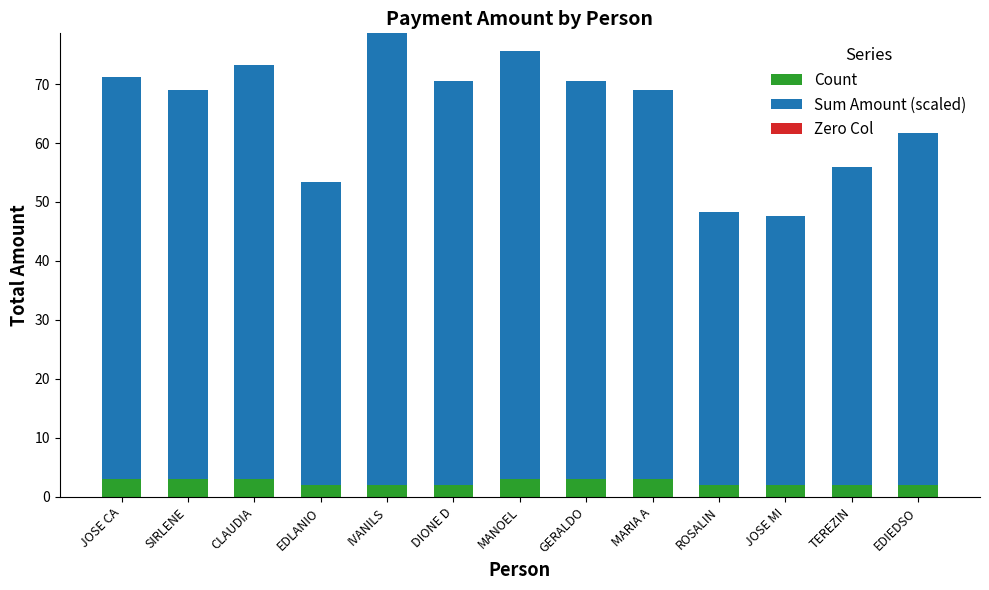

True or false: Count has a value of 3.0 at MANOEL.

True